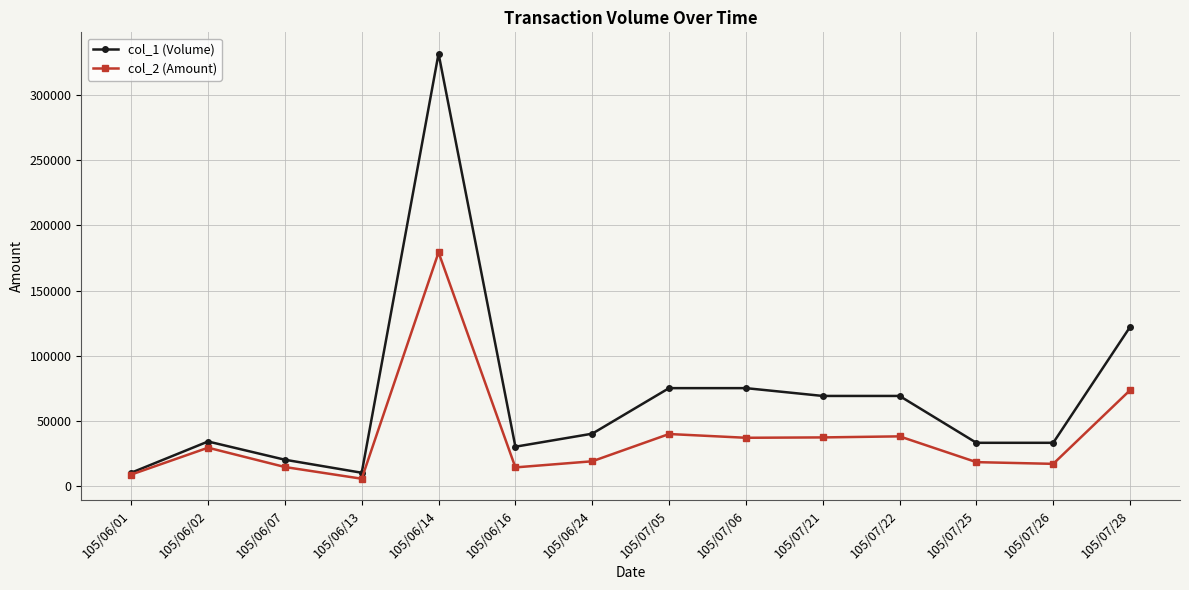

Does the chart display data point markers on the line(s)?

Yes